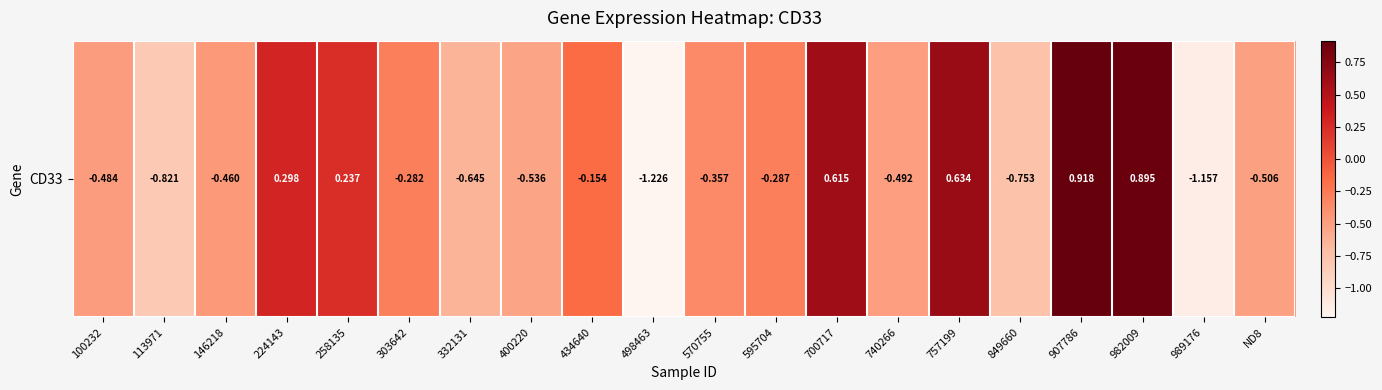

What is the change in value from 595704 to 740266?

-0.2